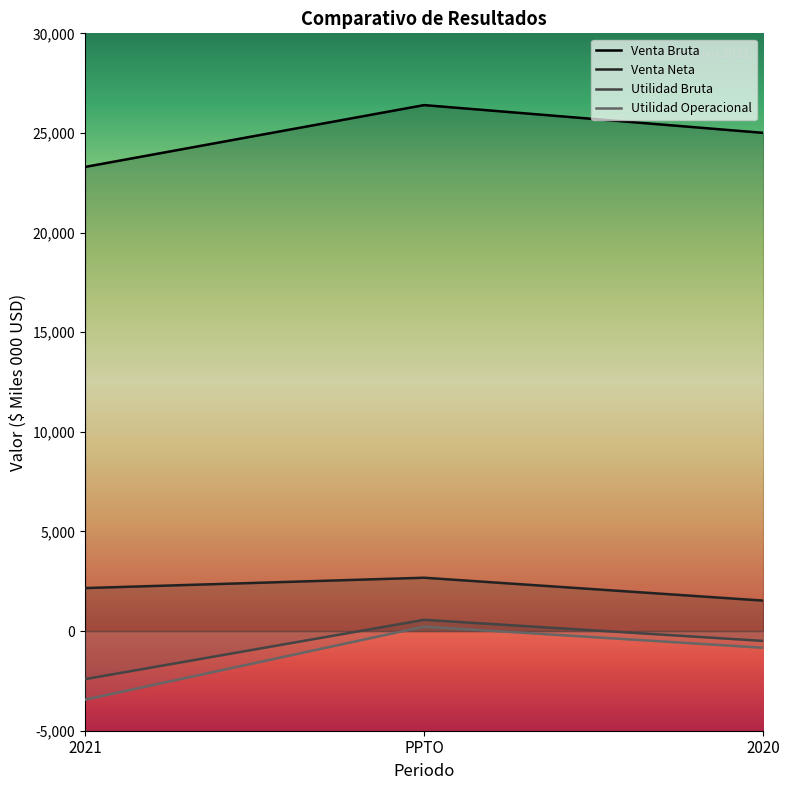

Which series changed the most between 2021 and 2020?

Utilidad Operacional